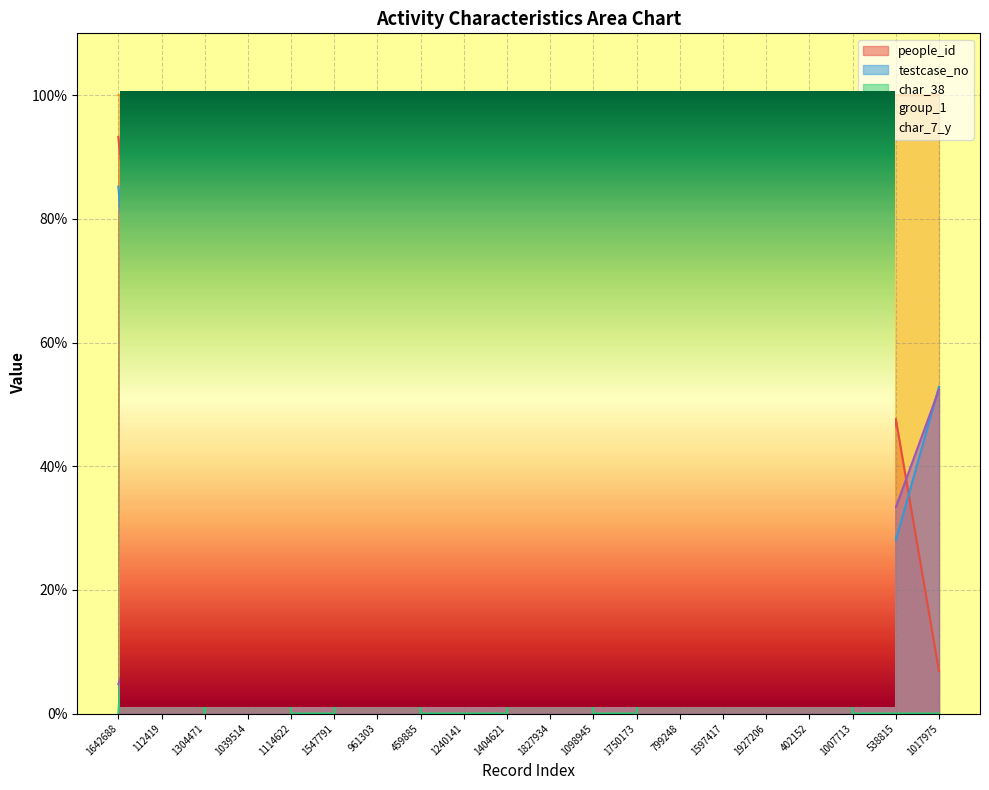

What is the label of the 3rd point from the right?

1007713